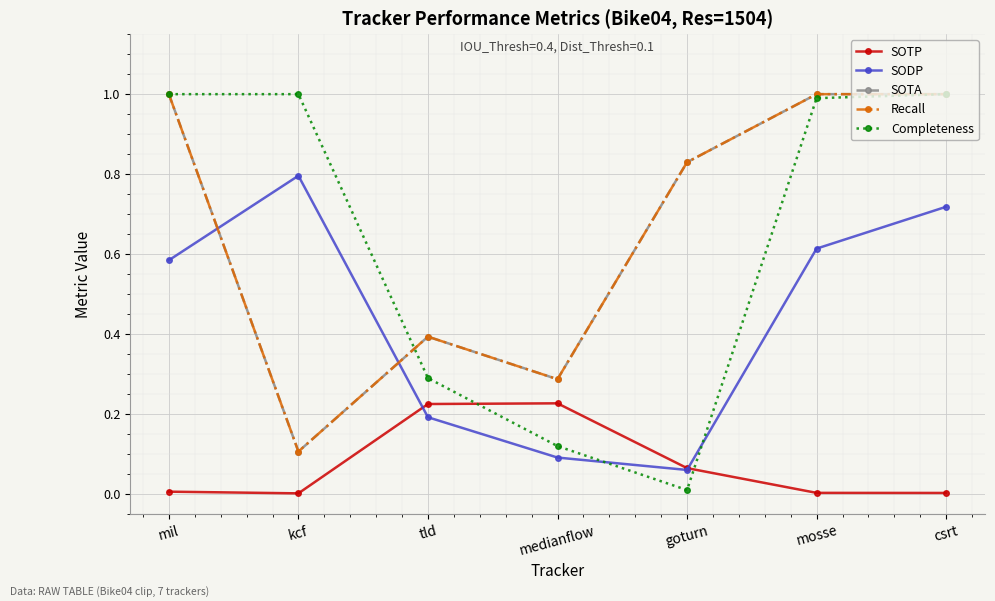

Is this an area chart (filled region under the line)?

No